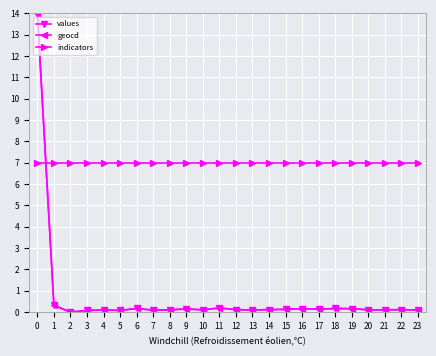

What is the difference between the highest and lowest values at 2?

7.0